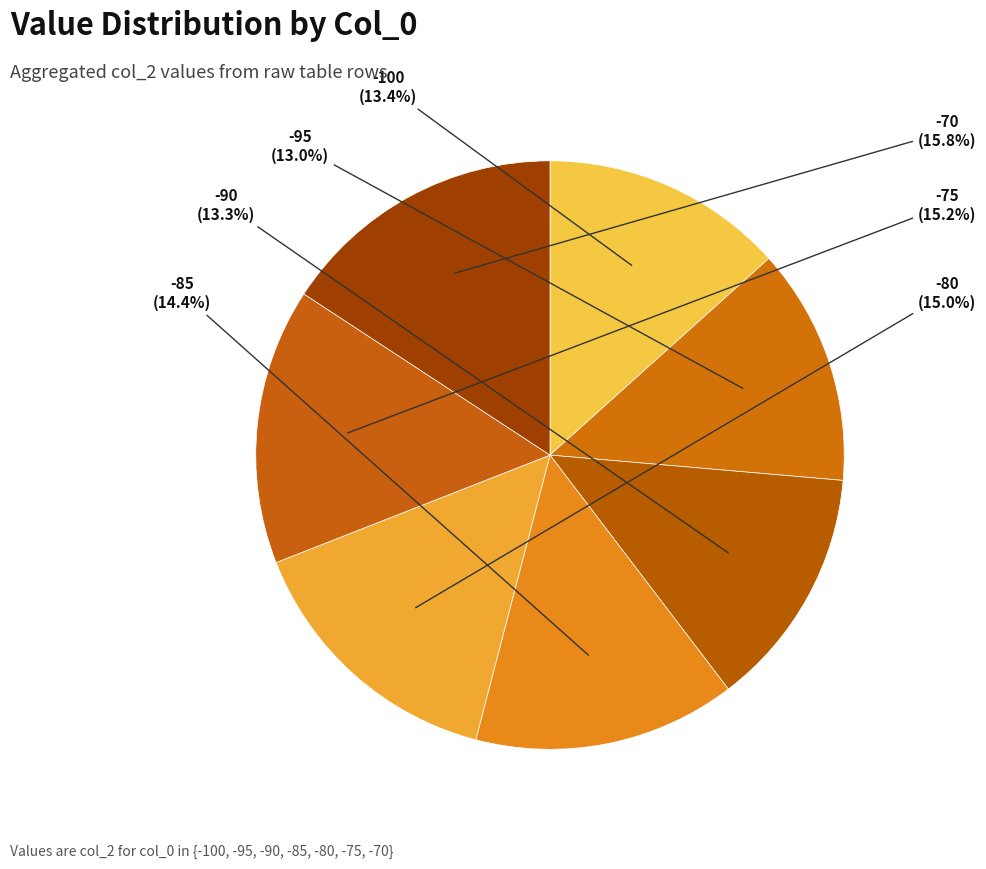

What percentage is the -85 slice, to the nearest percent?

14%